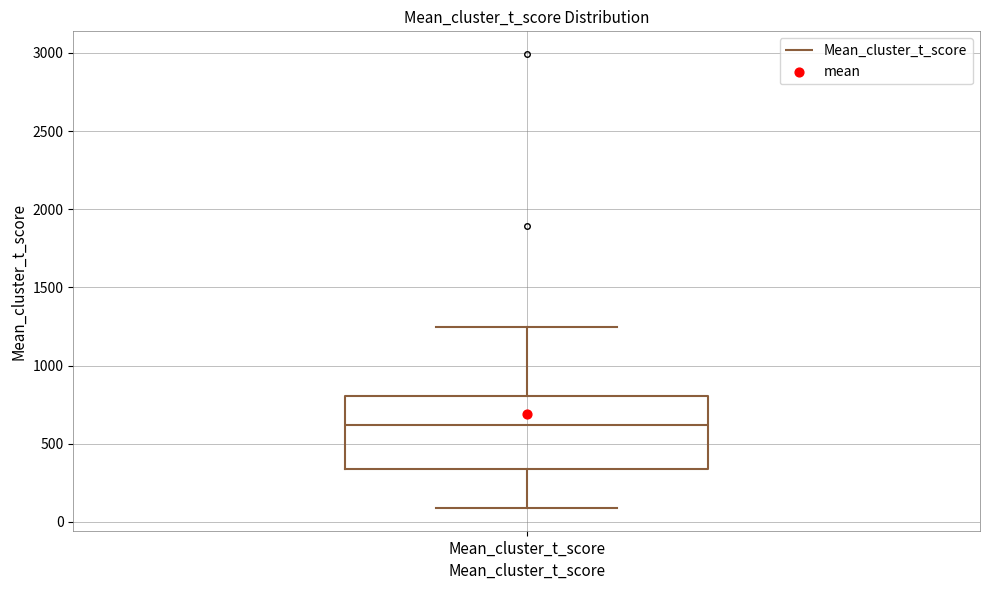

Transcribe this box plot: give where the median line is, the range the box spans, and where the two whiskers end, as read against the y-axis. The values are not printed on the chart, so give them approximately, as read against the axis.

median 600, box 350 to 800, whiskers 100 to 1250